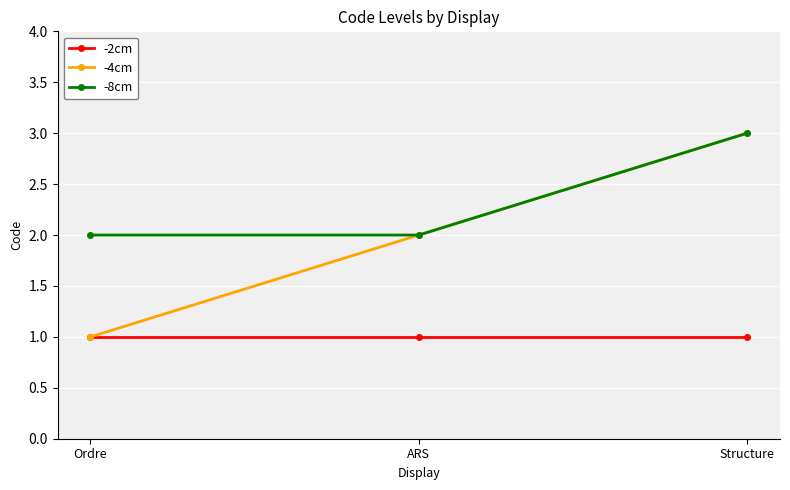

Which series has the largest total across all categories?

-8cm